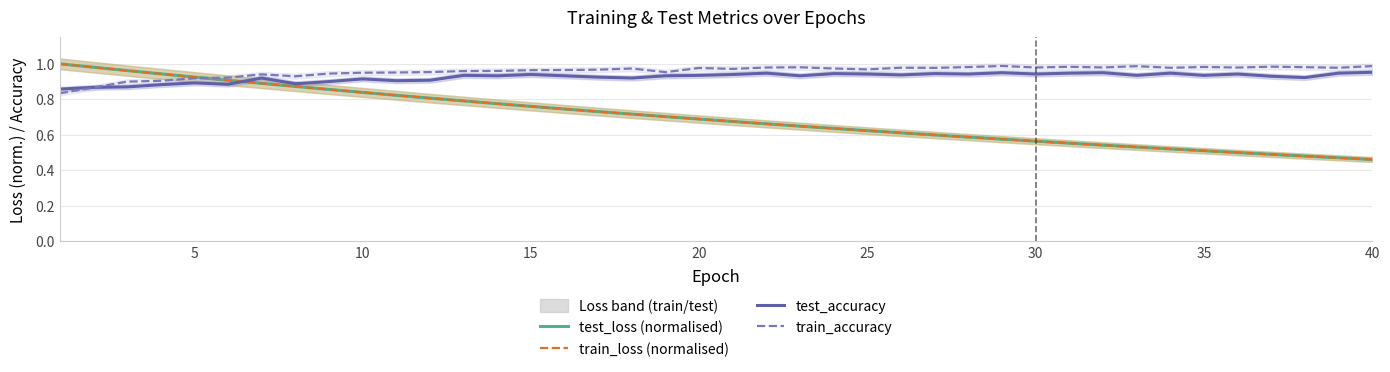

The value of test_accuracy at 40 is 0.7. True or false?

False